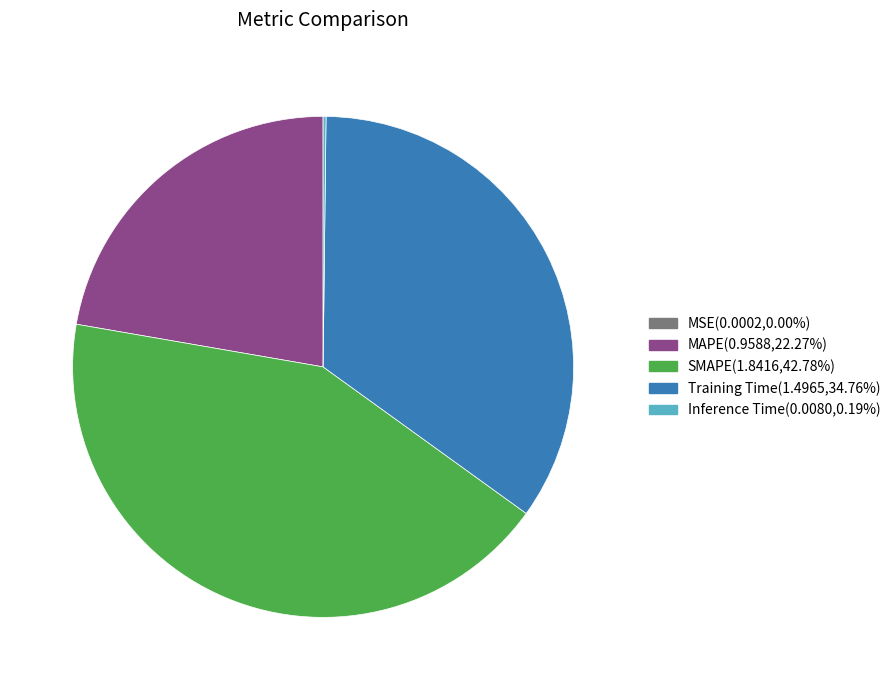

Does any single category account for the majority?

No